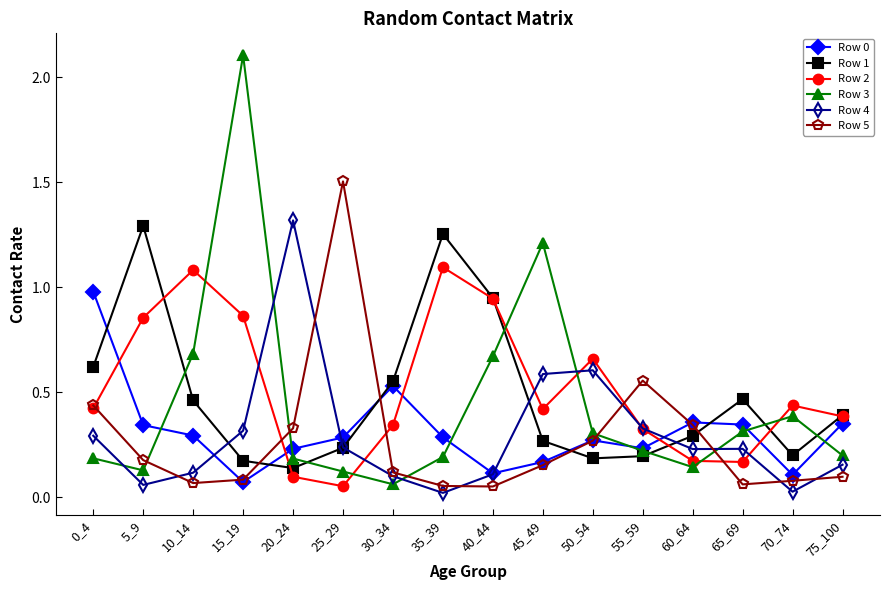

True or false: Row 4 and Row 1 intersect in this chart.

True